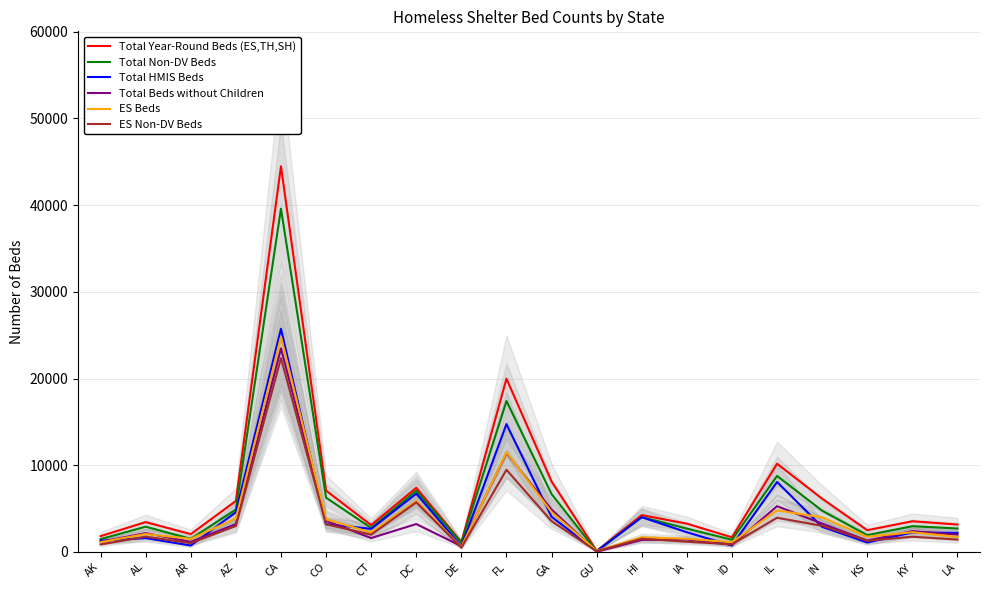

Reading right to left, extract all data points from this chart.

Total Year-Round Beds (ES,TH,SH): LA=3164	KY=3540	KS=2516	IN=6142	IL=10177	ID=1691	IA=3266	HI=4252	GU=129	GA=8127	FL=19982	DE=1143	DC=7402	CT=3094	CO=7071	CA=44473	AZ=5880	AR=2062	AL=3444	AK=1828
Total Non-DV Beds: LA=2708	KY=2977	KS=1937	IN=4760	IL=8766	ID=1407	IA=2696	HI=4030	GU=88	GA=6678	FL=17407	DE=1067	DC=7064	CT=2773	CO=6260	CA=39588	AZ=4896	AR=1516	AL=2915	AK=1484
Total HMIS Beds: LA=2197	KY=2249	KS=1097	IN=2893	IL=8071	ID=740	IA=2274	HI=4006	GU=83	GA=4059	FL=14745	DE=649	DC=6727	CT=2666	CO=3215	CA=25743	AZ=4590	AR=743	AL=1601	AK=1307
Total Beds without Children: LA=2004	KY=2400	KS=1315	IN=3270	IL=5281	ID=829	IA=1436	HI=1392	GU=26	GA=4885	FL=11403	DE=671	DC=3221	CT=1609	CO=3606	CA=23471	AZ=3219	AR=1169	AL=2176	AK=1171
ES Beds: LA=1734	KY=2276	KS=1755	IN=3988	IL=4797	ID=1125	IA=1524	HI=1693	GU=129	GA=4593	FL=11493	DE=575	DC=5888	CT=2248	CO=3761	CA=24799	AZ=3866	AR=1513	AL=2073	AK=1130
ES Non-DV Beds: LA=1431	KY=1760	KS=1292	IN=3018	IL=3944	ID=888	IA=1181	HI=1530	GU=88	GA=3553	FL=9477	DE=499	DC=5728	CT=1996	CO=3198	CA=22351	AZ=3006	AR=1019	AL=1769	AK=869